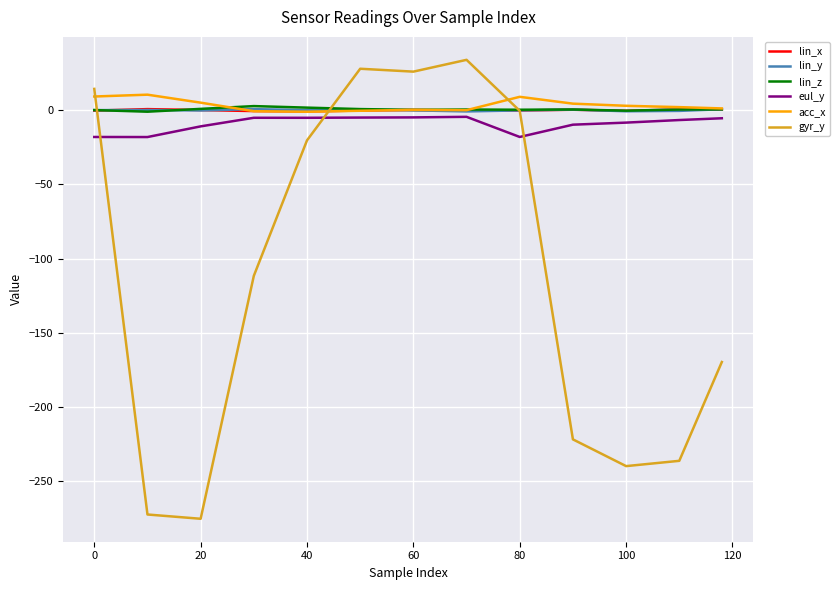

What is the sum of all gyr_y values?

-1445.6